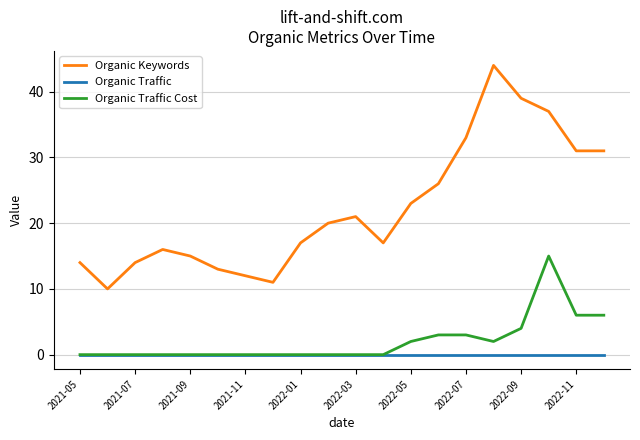

Which series has the largest total across all categories?

Organic Keywords